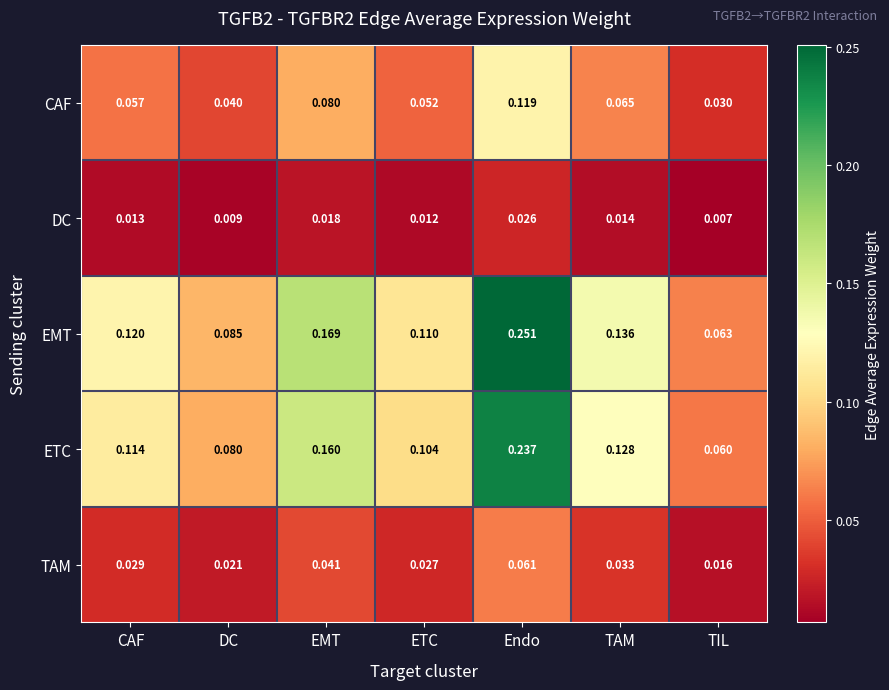

Which series has the widest spread of values?

EMT